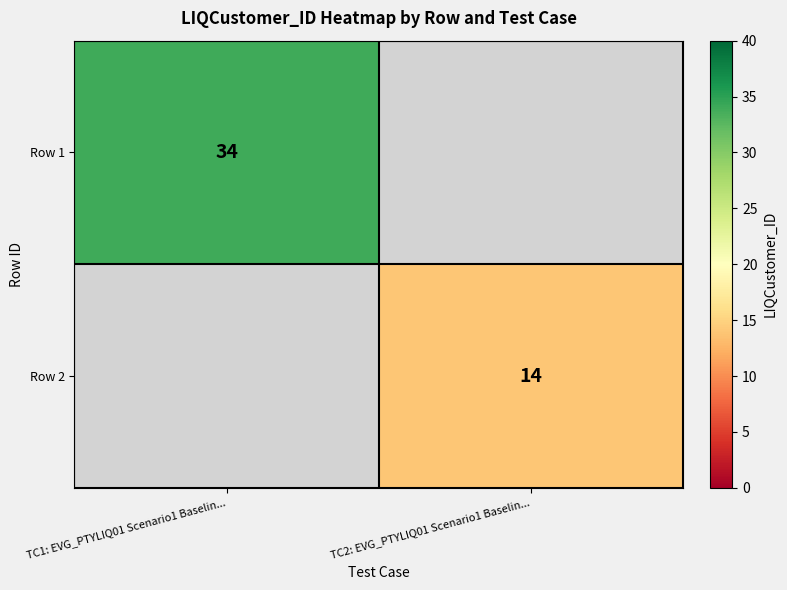

The value of Row 2 at TC2: EVG_PTYLIQ01 Scenario1 Baselin... is 24. True or false?

False